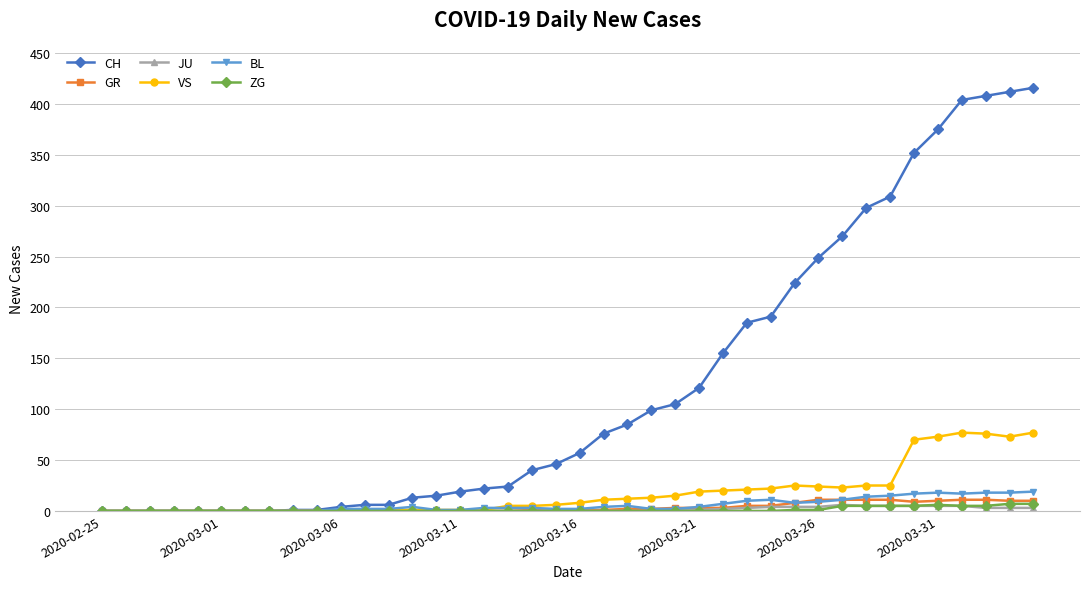

What is the greatest value displayed?

416